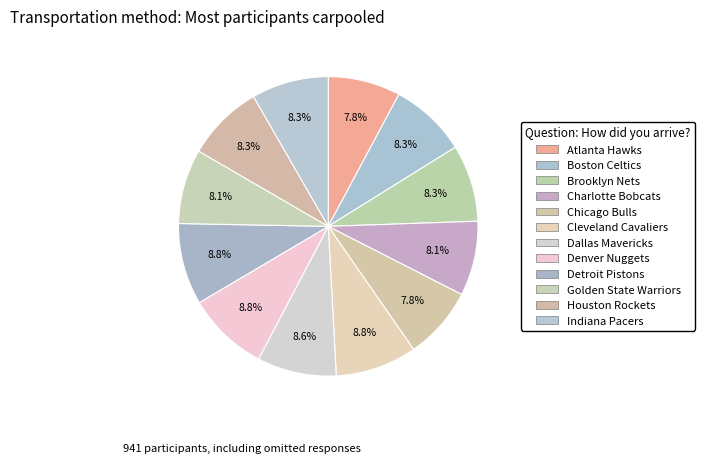

What percentage is the Brooklyn Nets slice, to the nearest percent?

8%